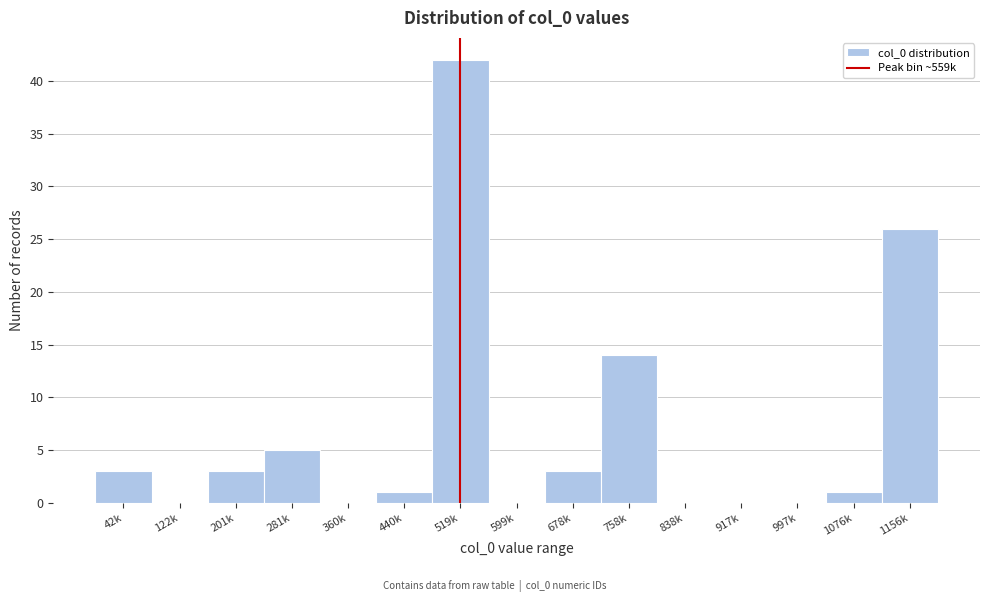

Reading right to left, extract all data points from this chart.

1156k=26	1076k=1	997k=0	917k=0	838k=0	758k=14	678k=3	599k=0	519k=42	440k=1	360k=0	281k=5	201k=3	122k=0	42k=3